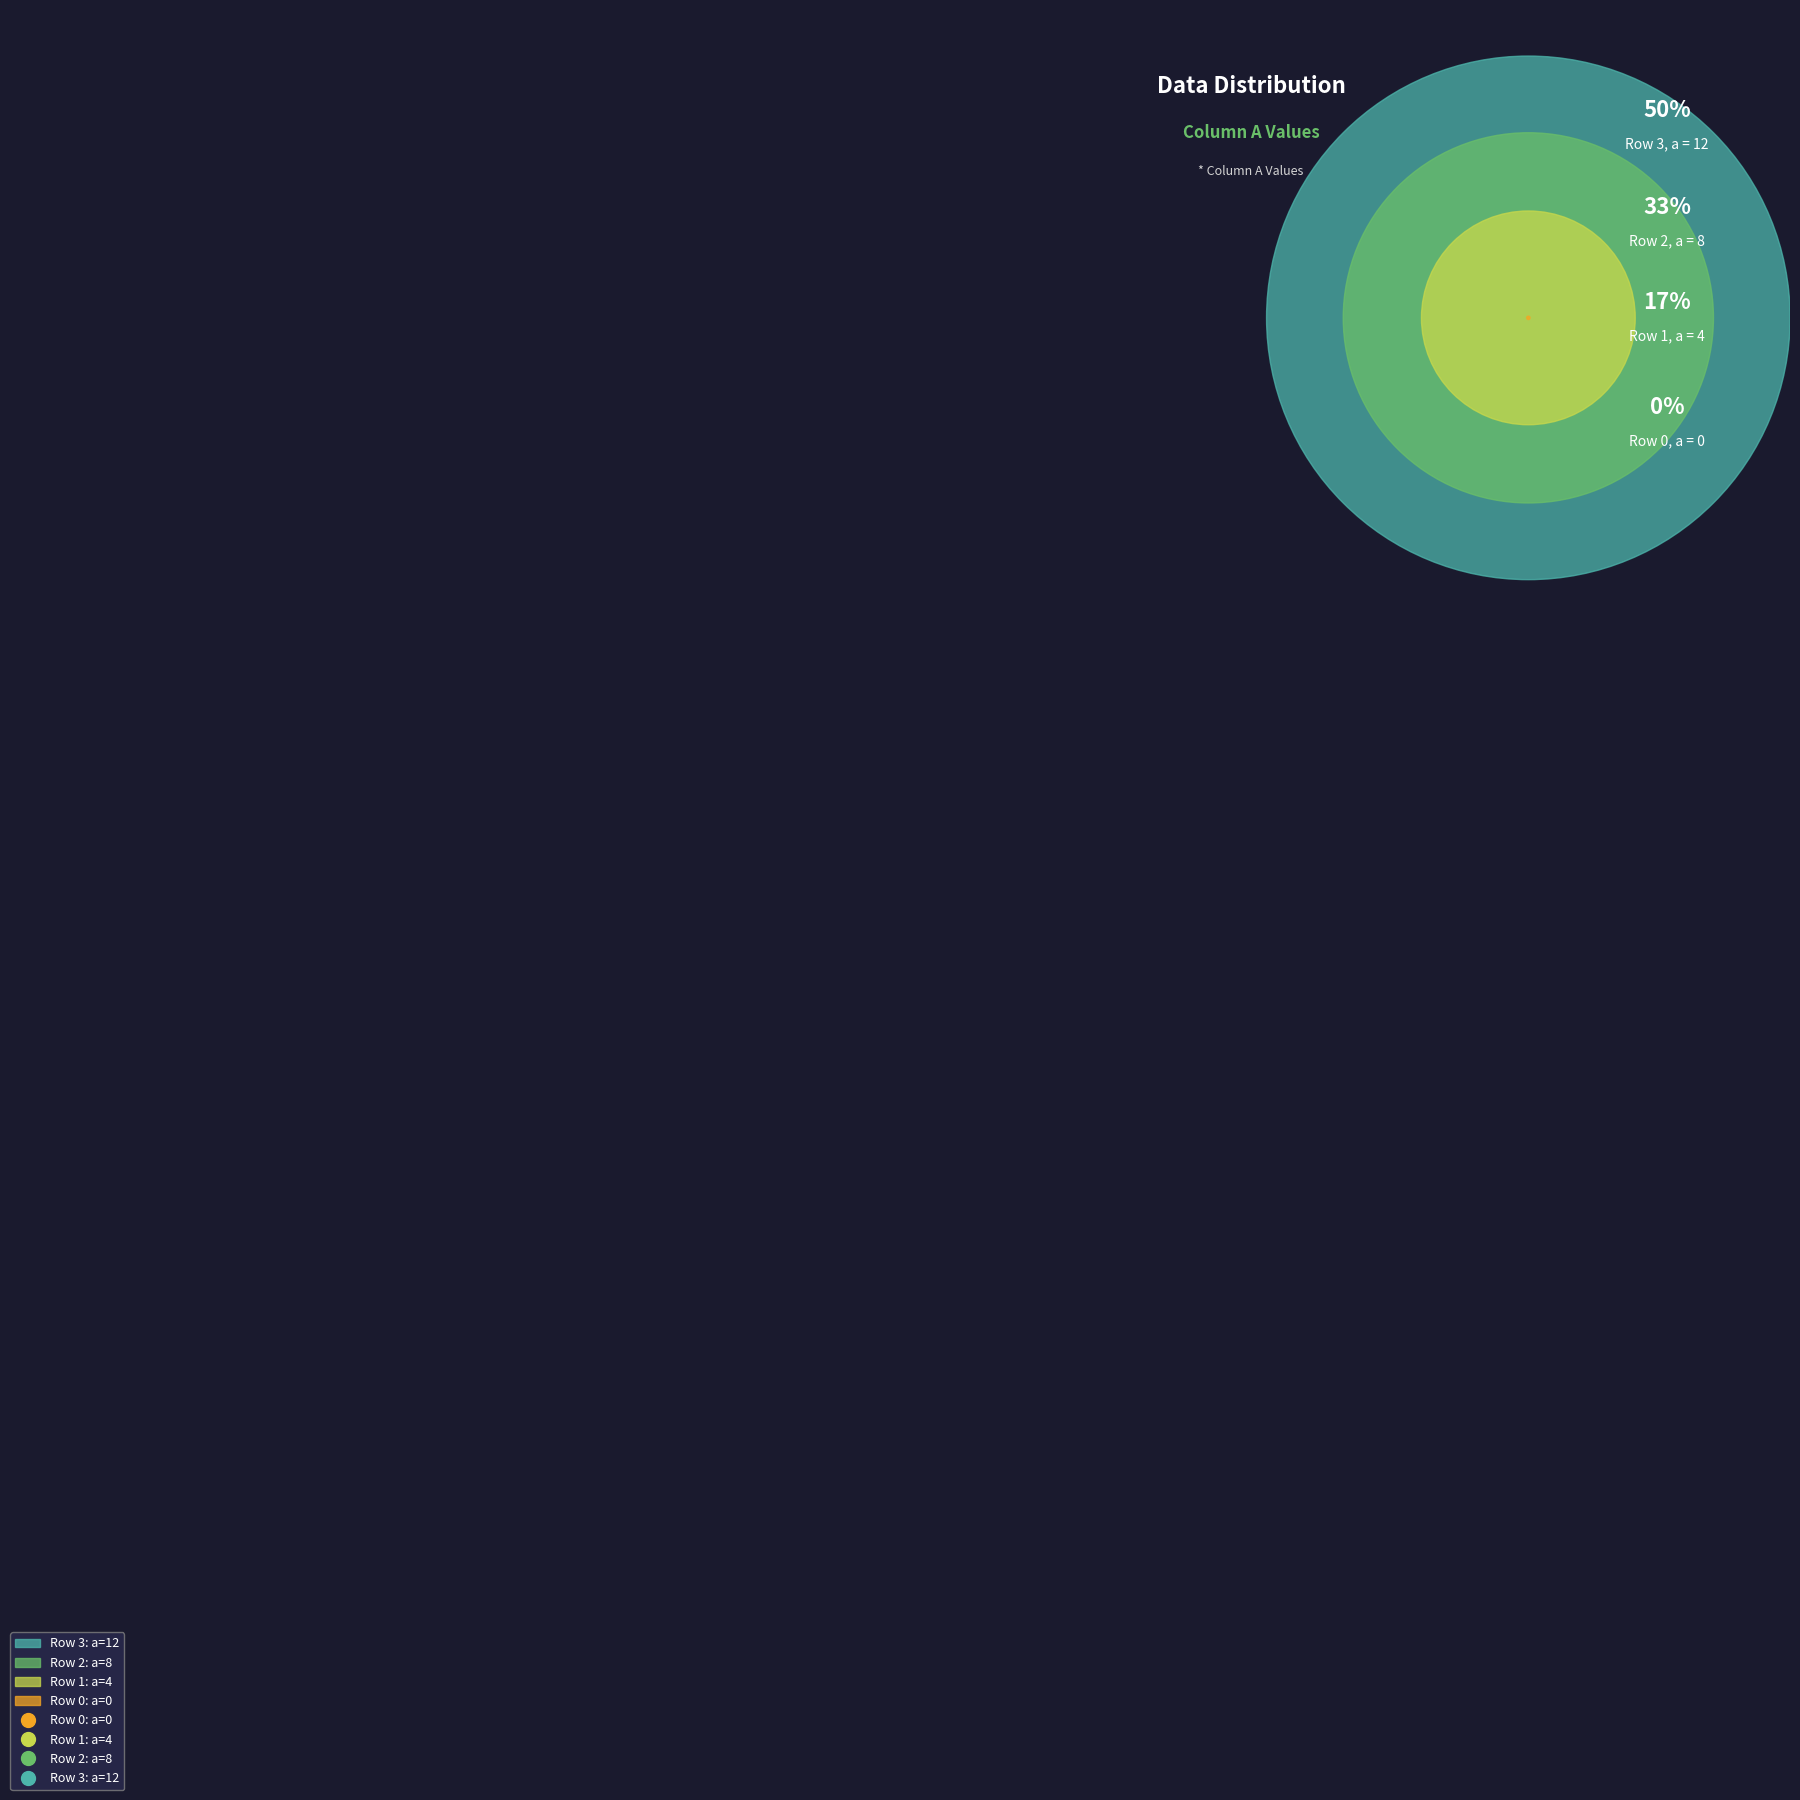

To the nearest percent, what is the average slice percentage?

25%